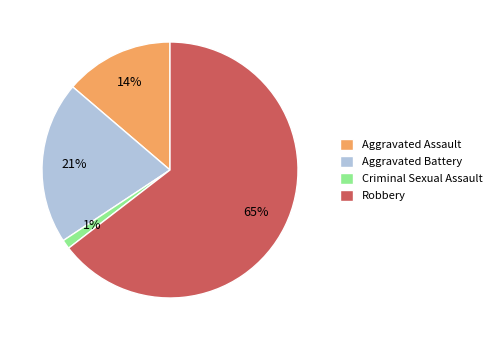

Approximately how many times larger is the value at Aggravated Assault compared to Aggravated Battery?

0.7